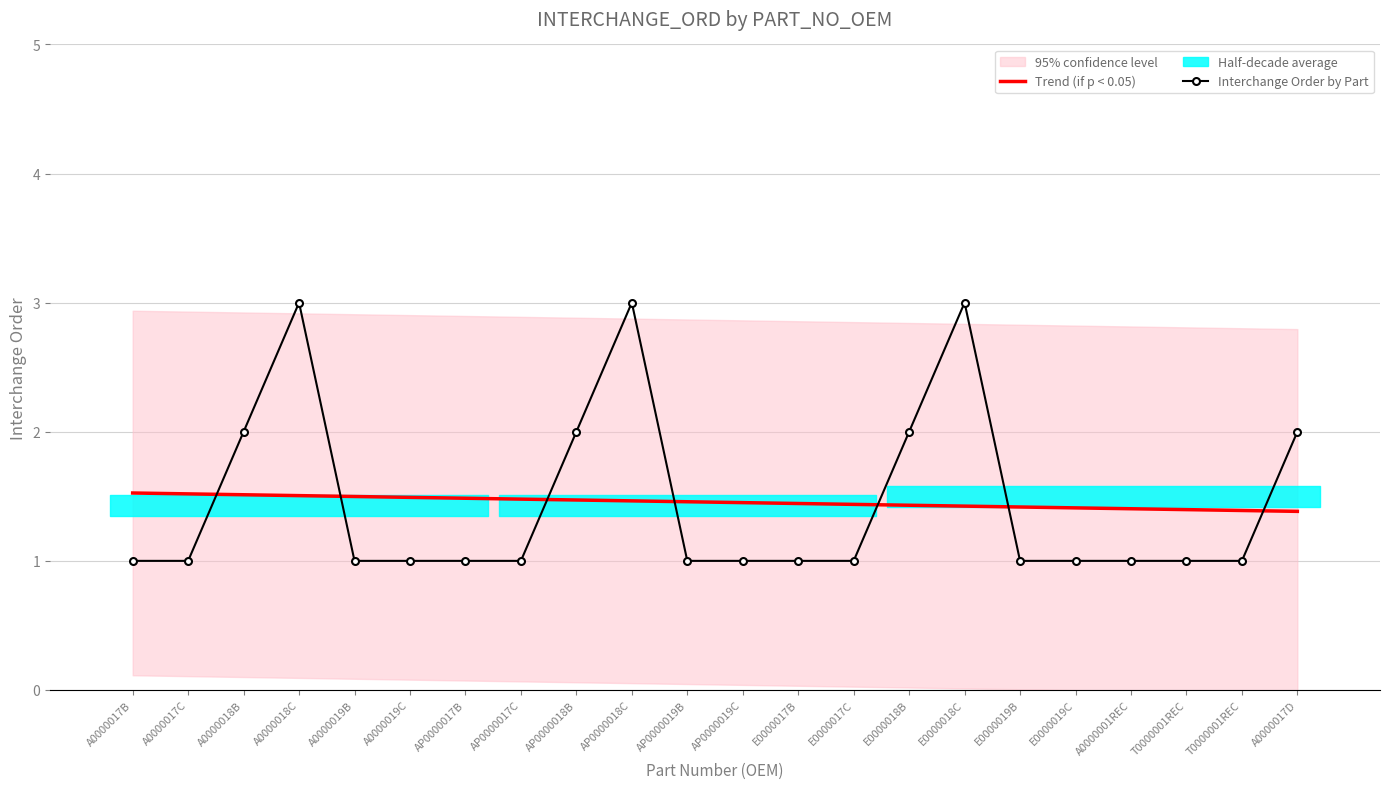

Which label corresponds to the largest value in the chart?

A0000018C